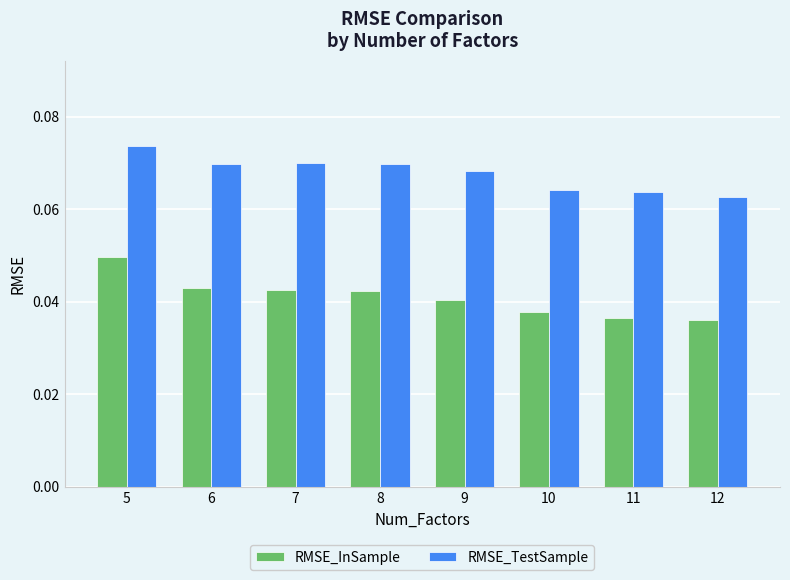

The value of RMSE_TestSample at 10 is 0.0. True or false?

False